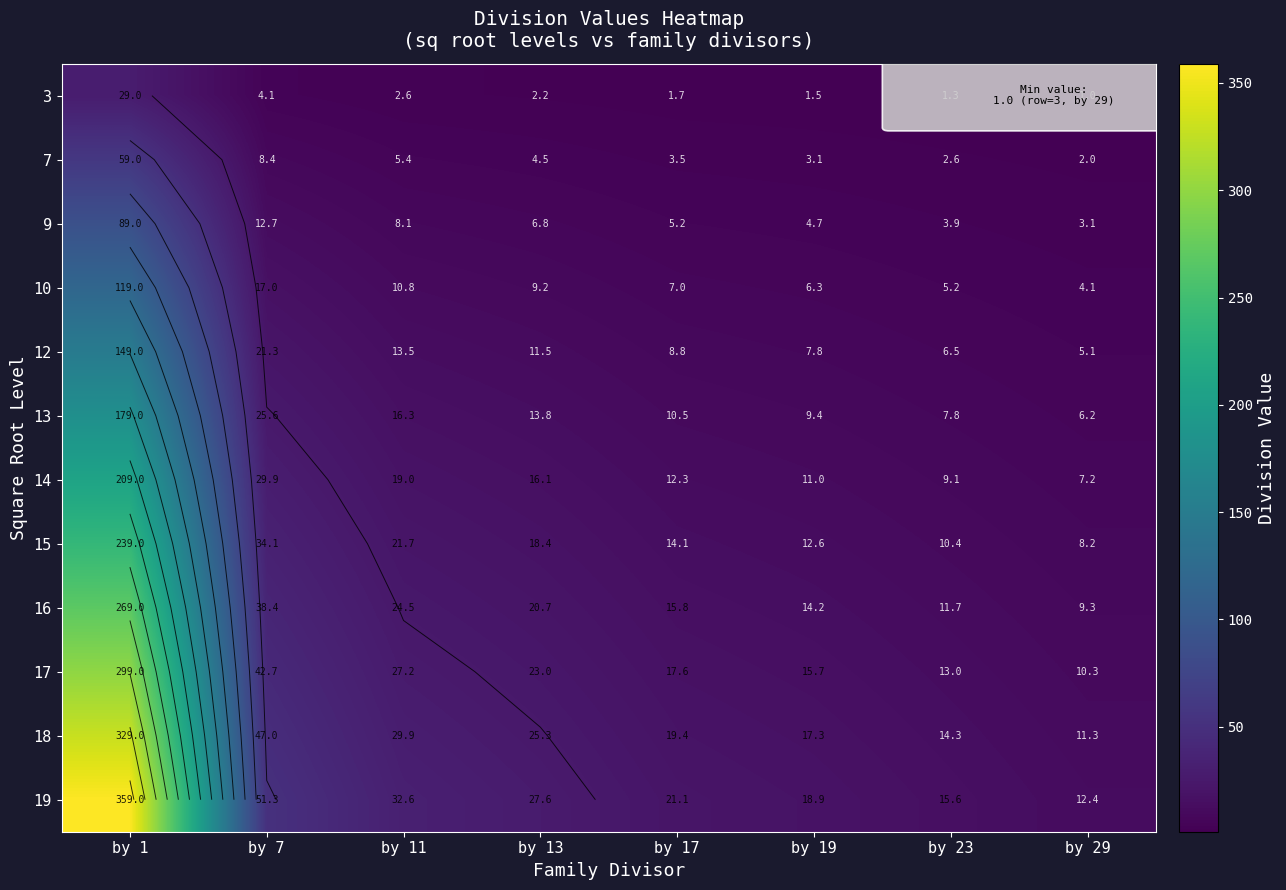

At which category is the sum across all series the highest?

by 1